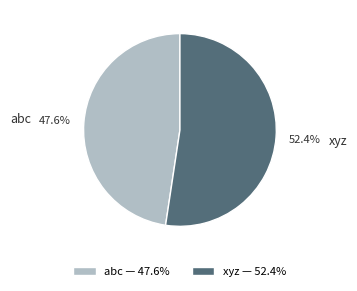

What is the largest slice in the pie chart?

xyz